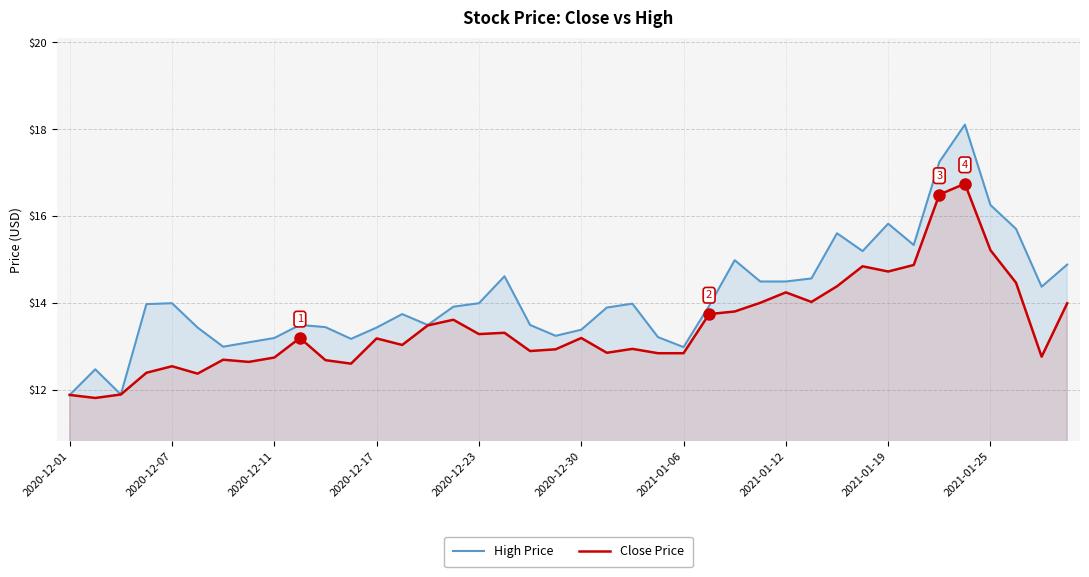

What is the average value of the Close Price series?

13.5